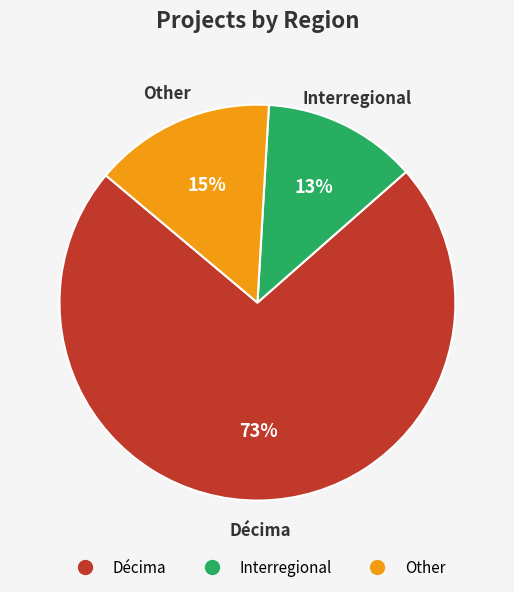

Which category has the smallest portion of the pie?

Interregional